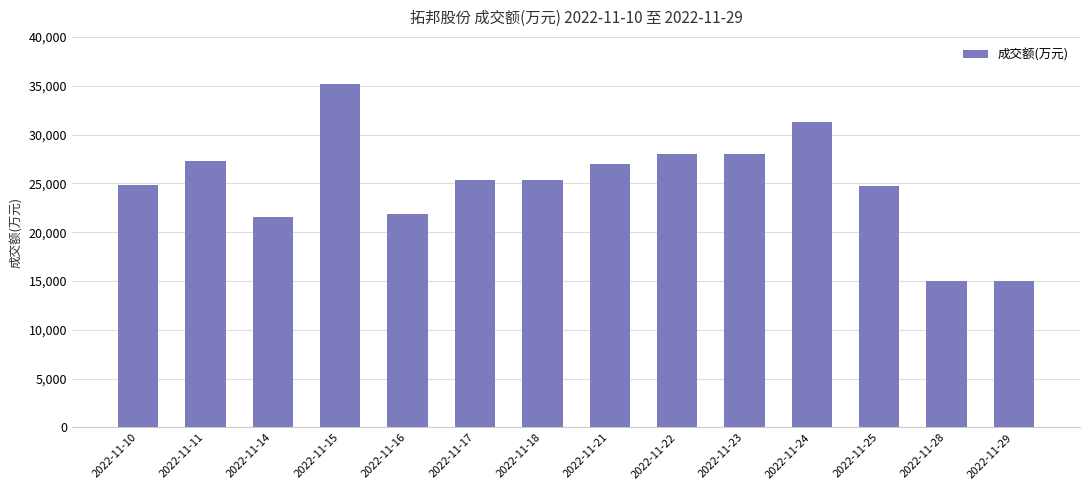

Approximately how many times larger is the value at 2022-11-11 compared to 2022-11-14?

1.3